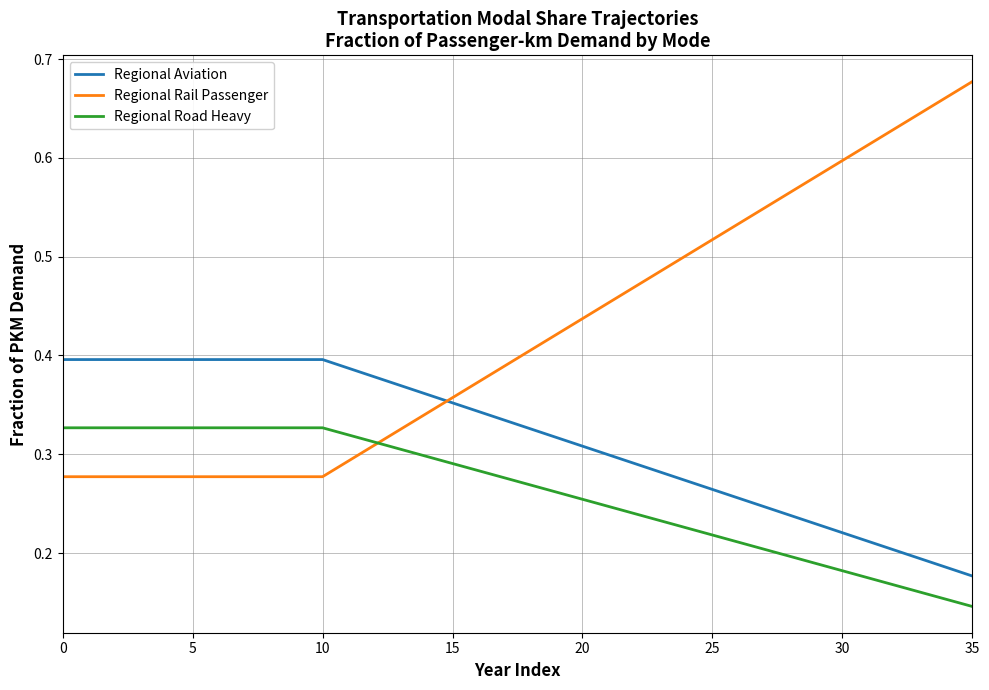

True or false: Regional Aviation and Regional Road Heavy cross at least once.

False